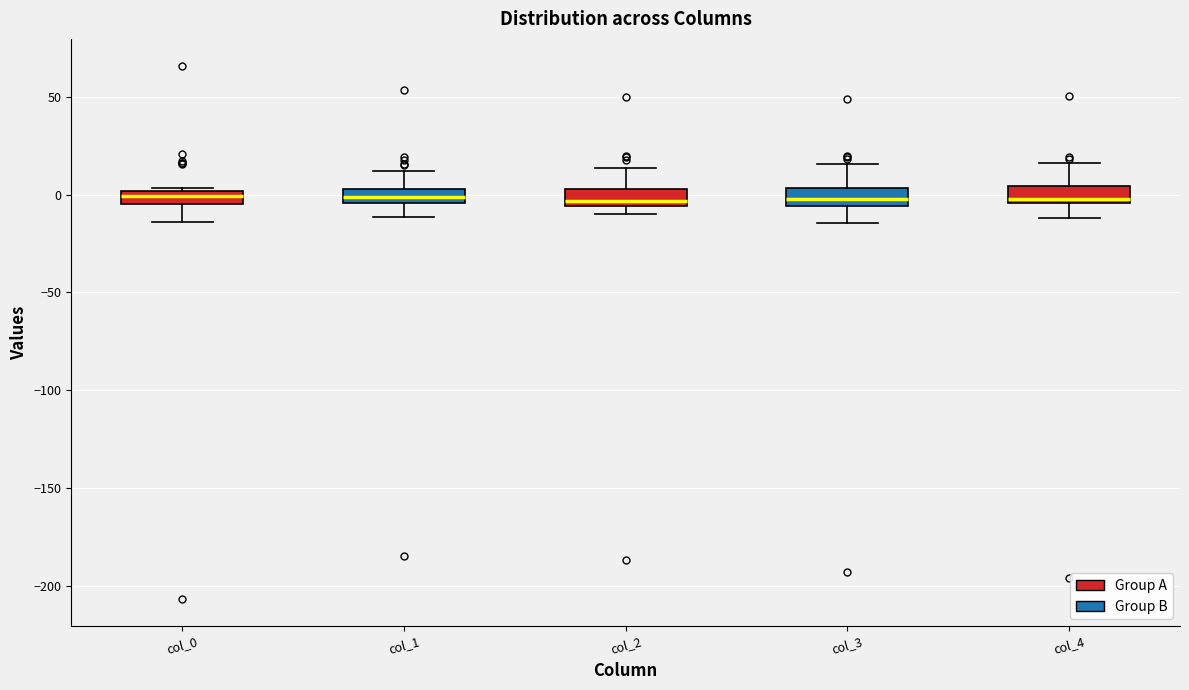

Where is the lower edge of the box for col_0 on the y-axis? The values are not printed on the chart, so give them approximately, as read against the axis.

-5